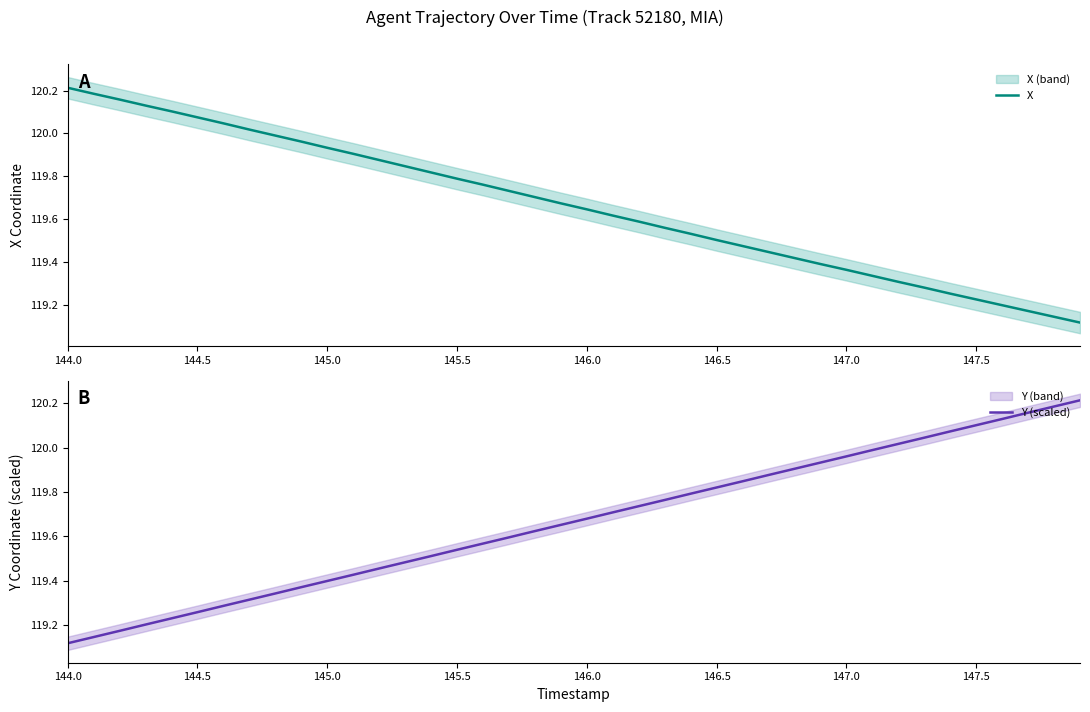

True or false: X has a value of 119.5 at 146.5.

True